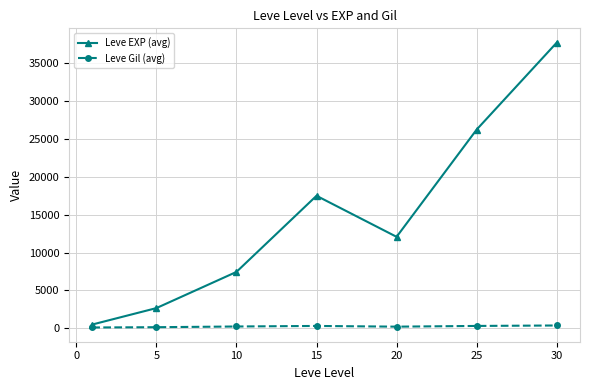

How many interior local peaks does the Leve EXP (avg) series have?

1